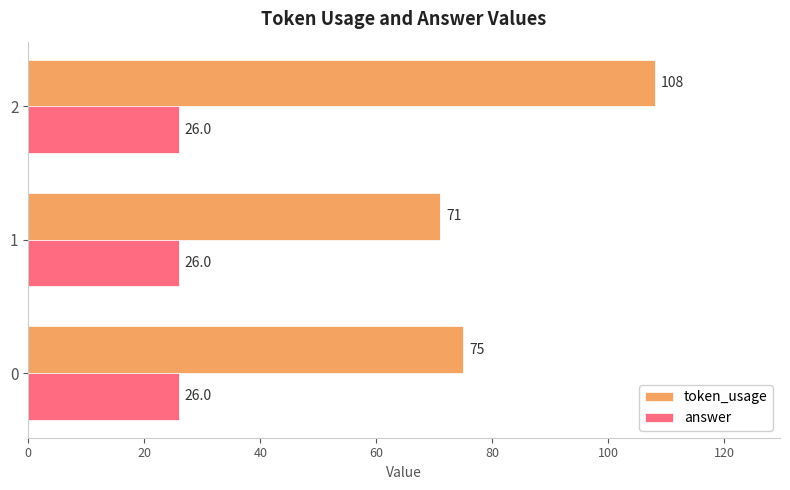

What is the highest value of the answer series?

26